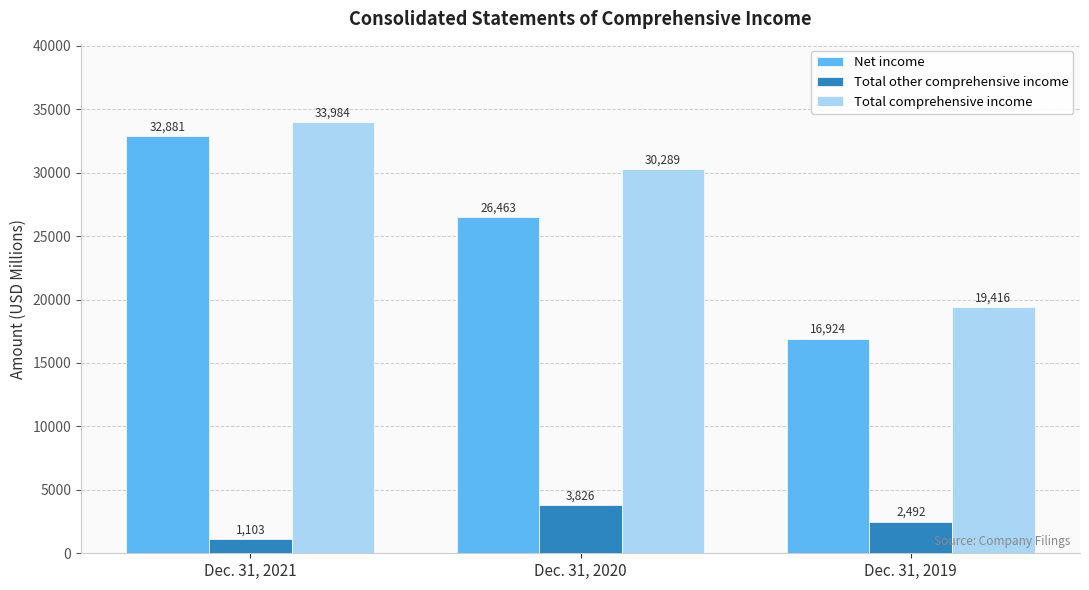

Rank the categories by Total comprehensive income value from highest to lowest.

Dec. 31, 2021, Dec. 31, 2020, Dec. 31, 2019